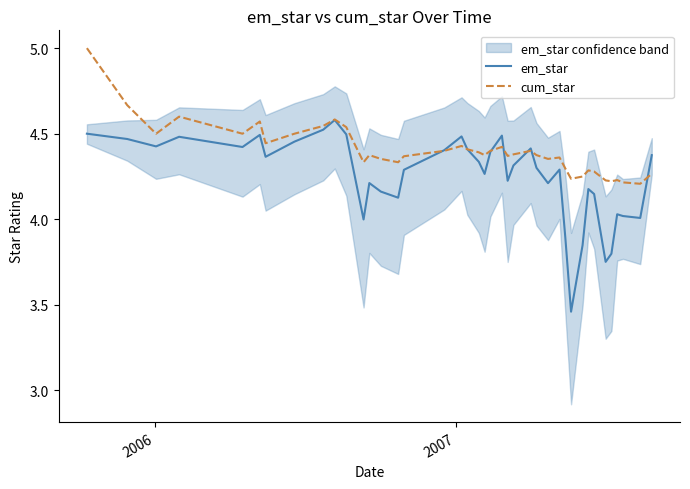

What is the difference between the maximum and minimum values in the em_star series?

1.1